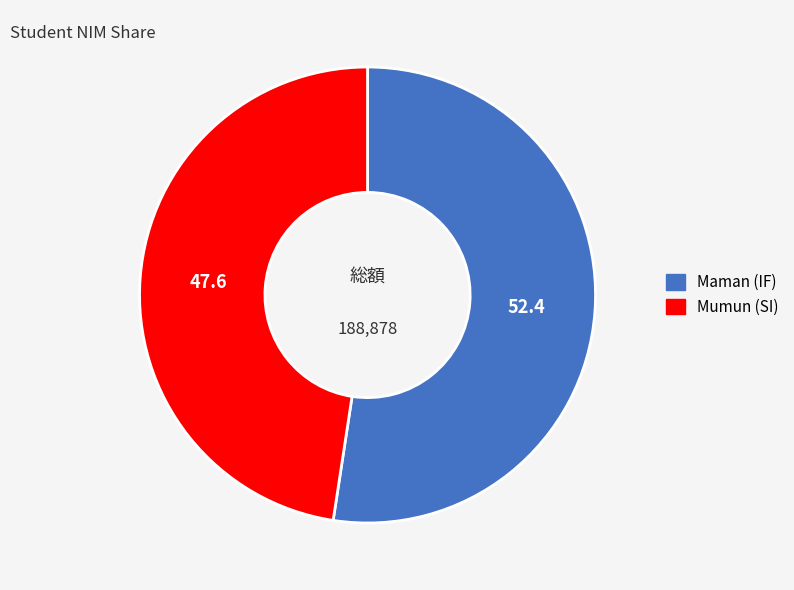

Does any single category account for the majority?

Yes